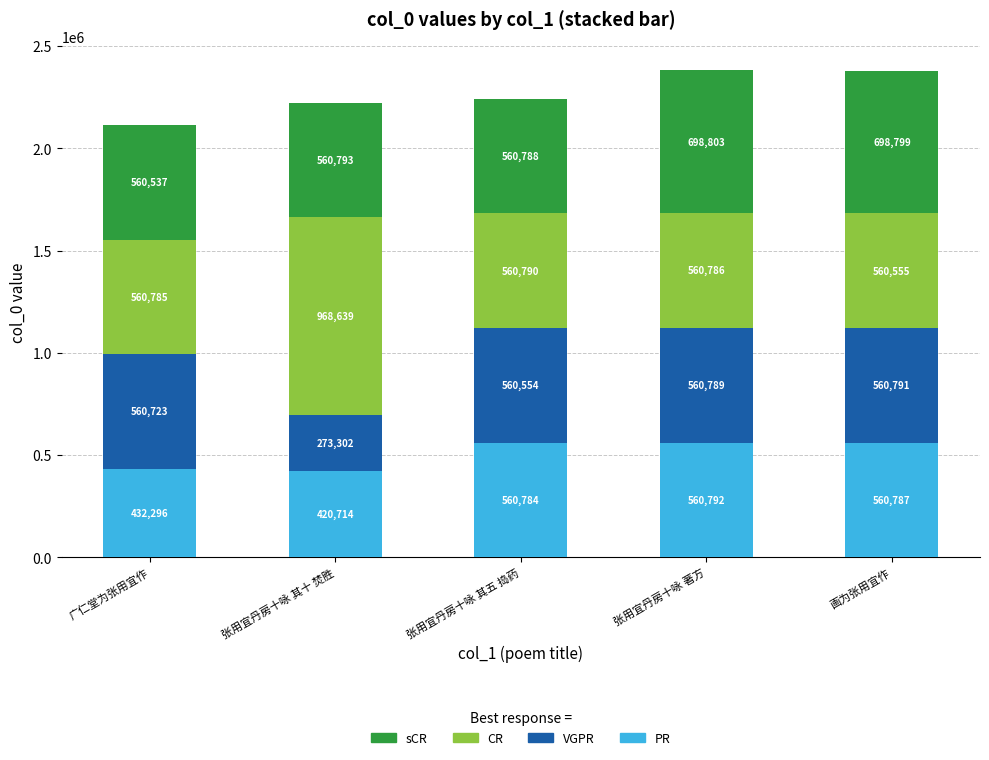

What is the sum of the PR values at 画为张用宜作 and 张用宜丹房十咏 著方?

1121579